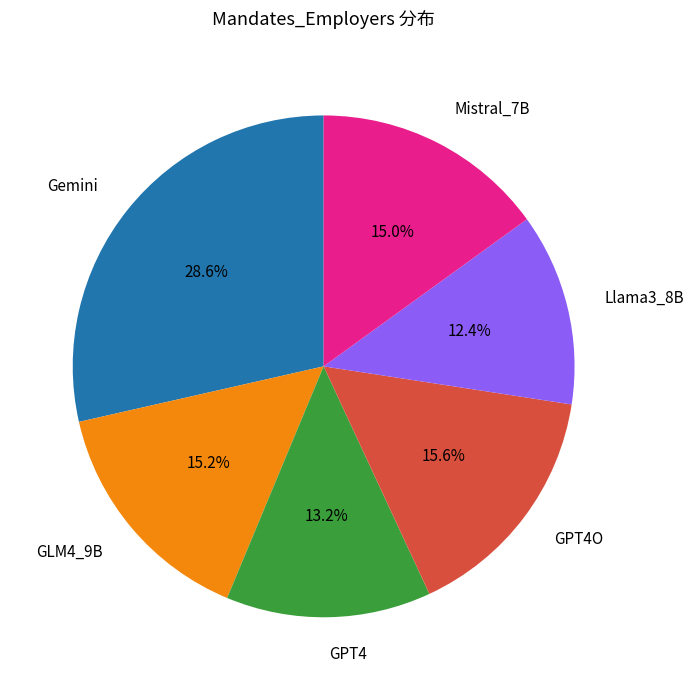

Combined, do GLM4_9B and GPT4 account for over 50%?

No